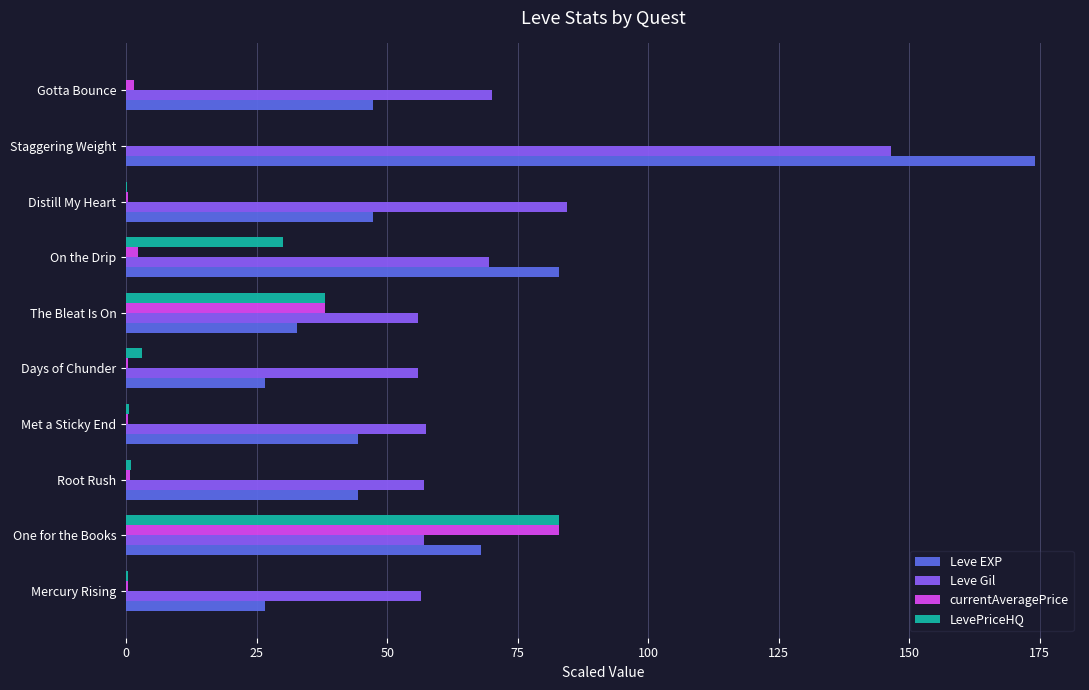

What is the maximum value for LevePriceHQ?

83.0